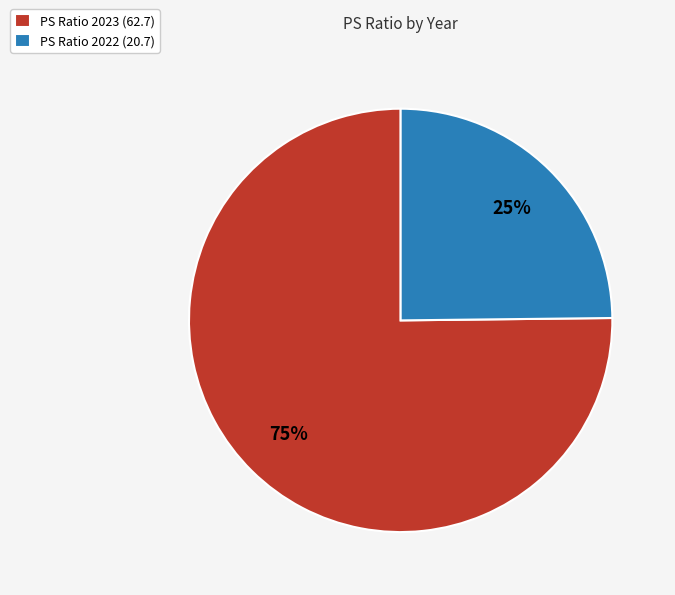

To the nearest percent, what is the difference between the largest and smallest slice percentages?

50%